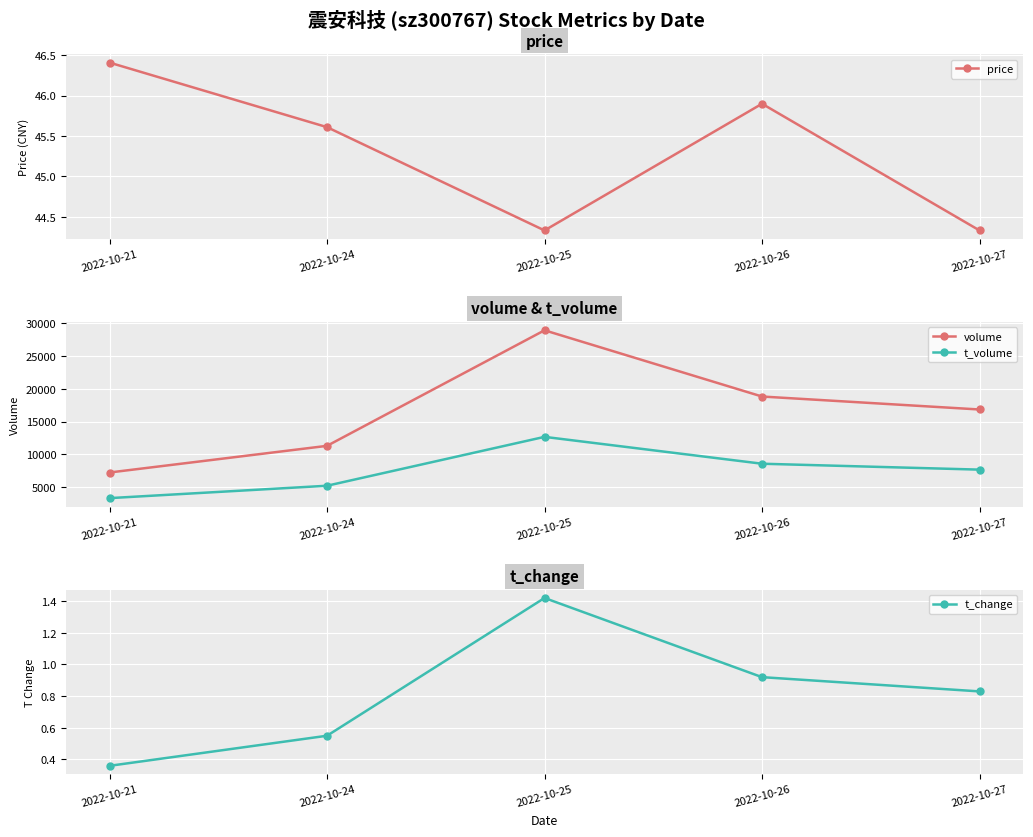

At which label is t_volume closest to 8005?

2022-10-27